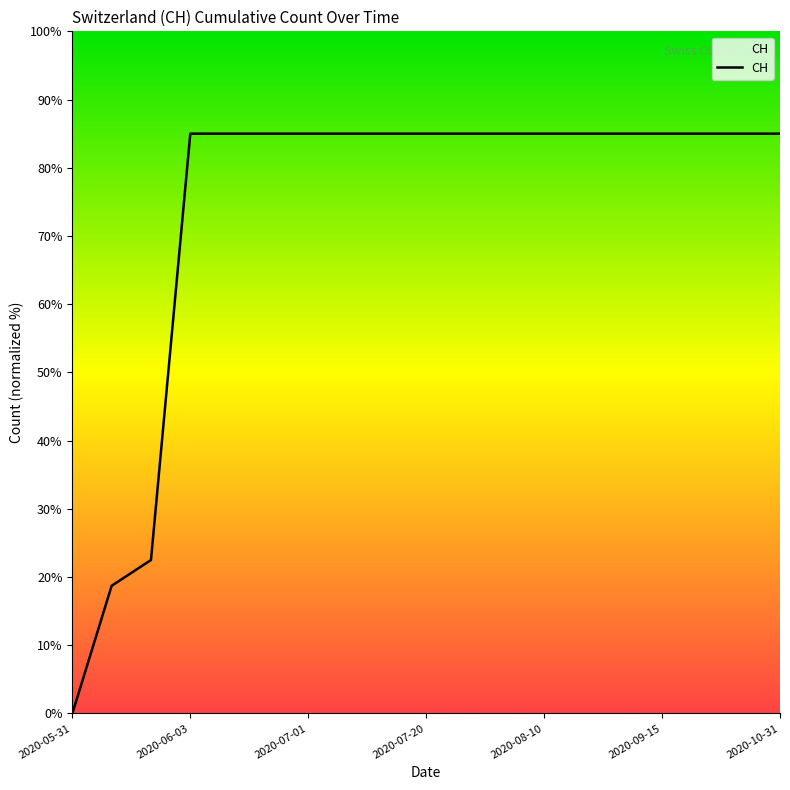

What is the difference between the maximum and minimum values?

85.0